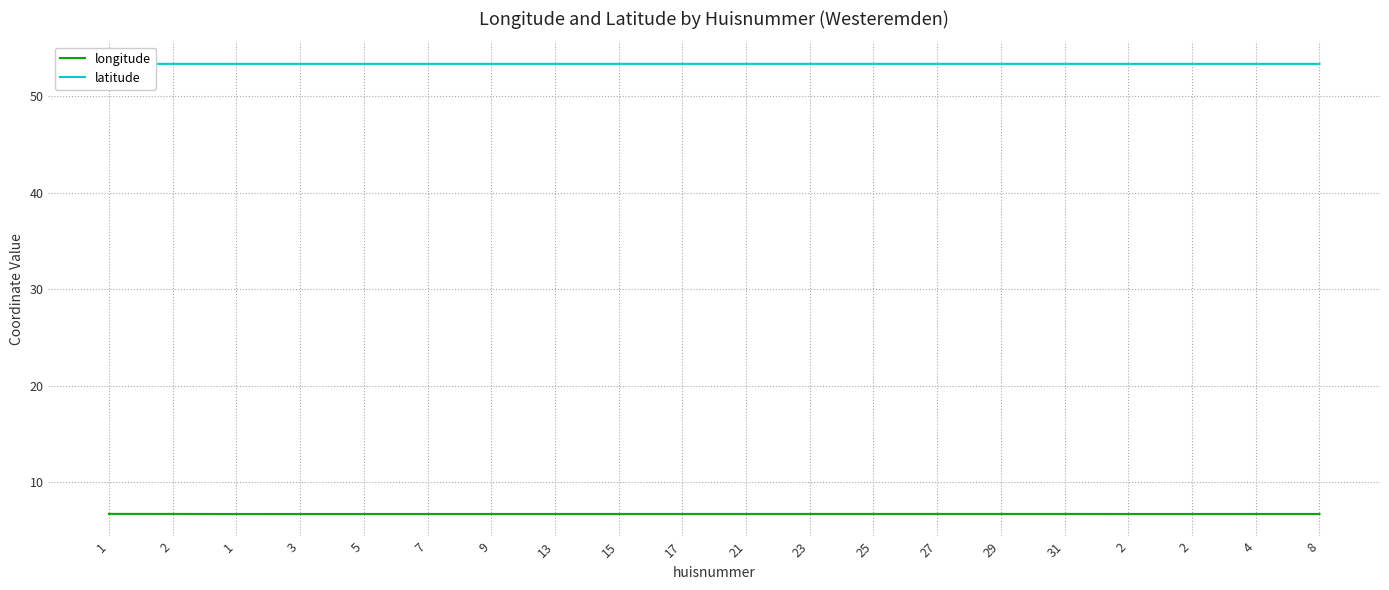

Which category has the highest value across all series?

31